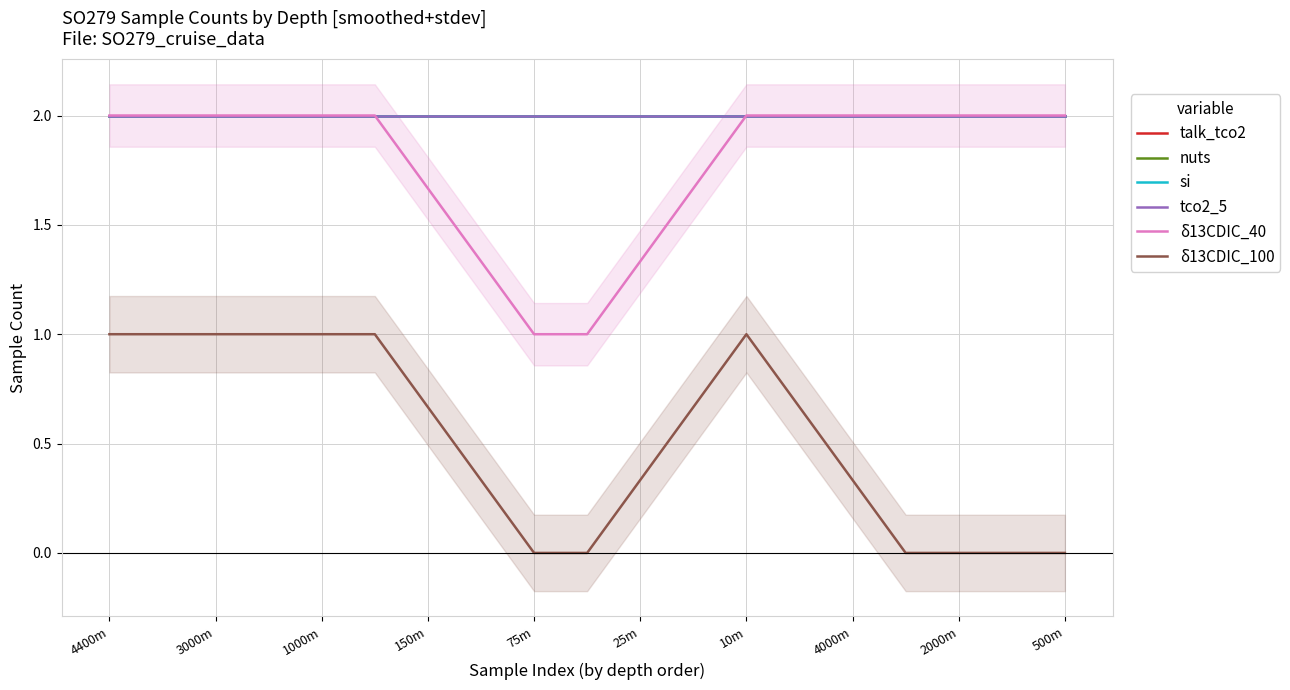

True or false: tco2_5 and δ13CDIC_100 cross at least once.

False